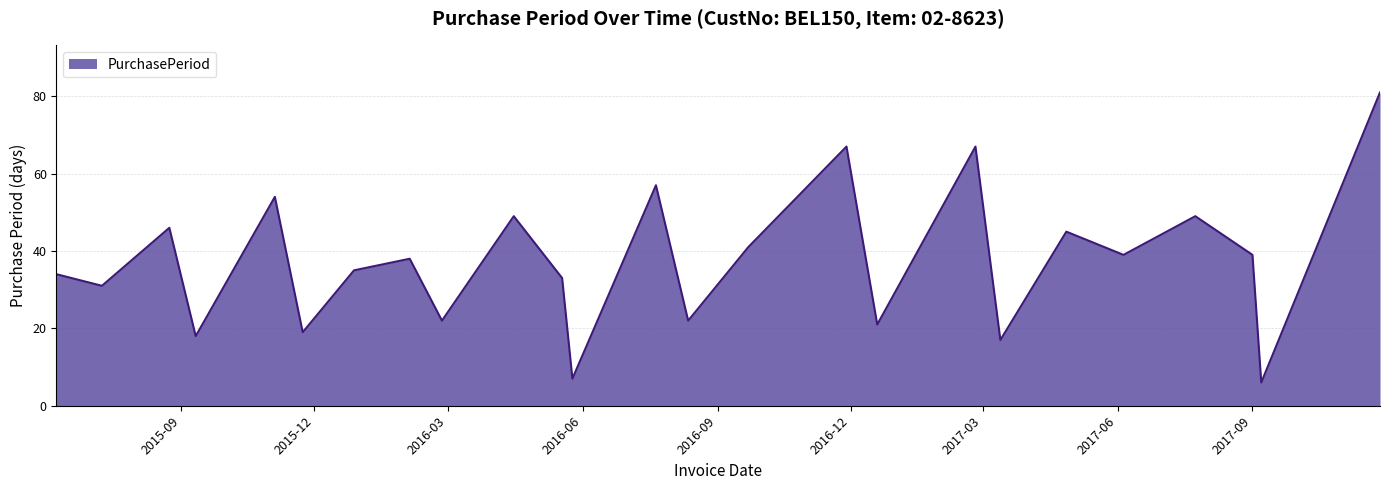

What is the smallest value displayed?

6